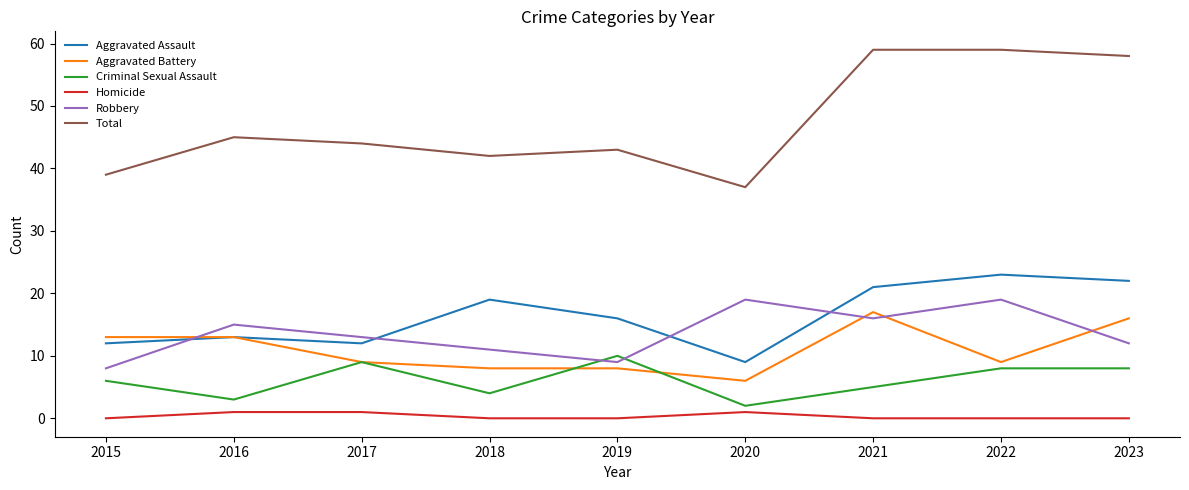

After their last crossing, which series has the higher values: Aggravated Assault or Robbery?

Aggravated Assault